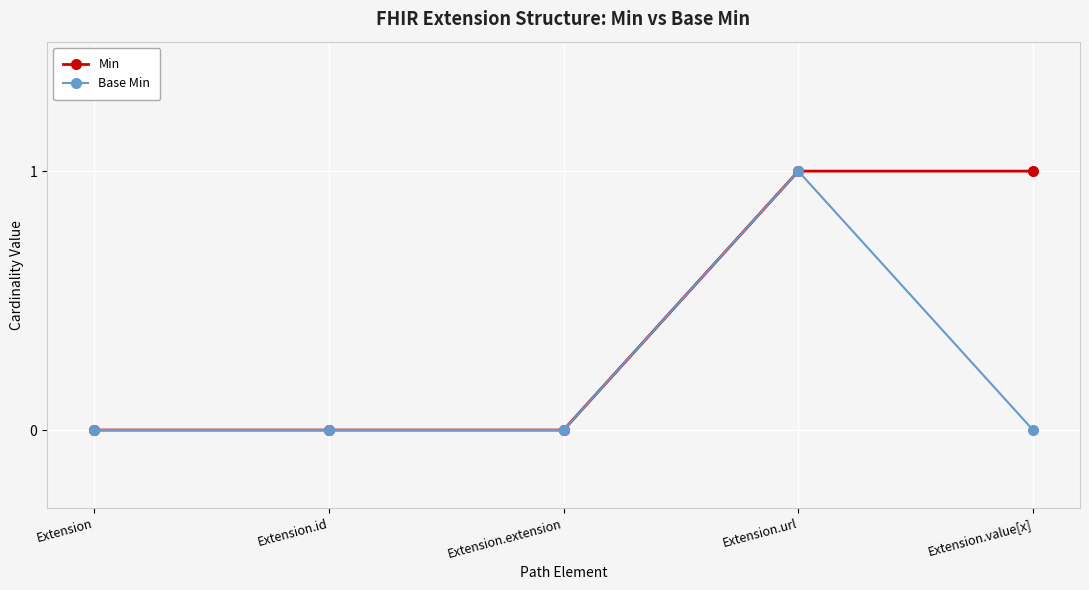

Count the number of categories in the chart.

5